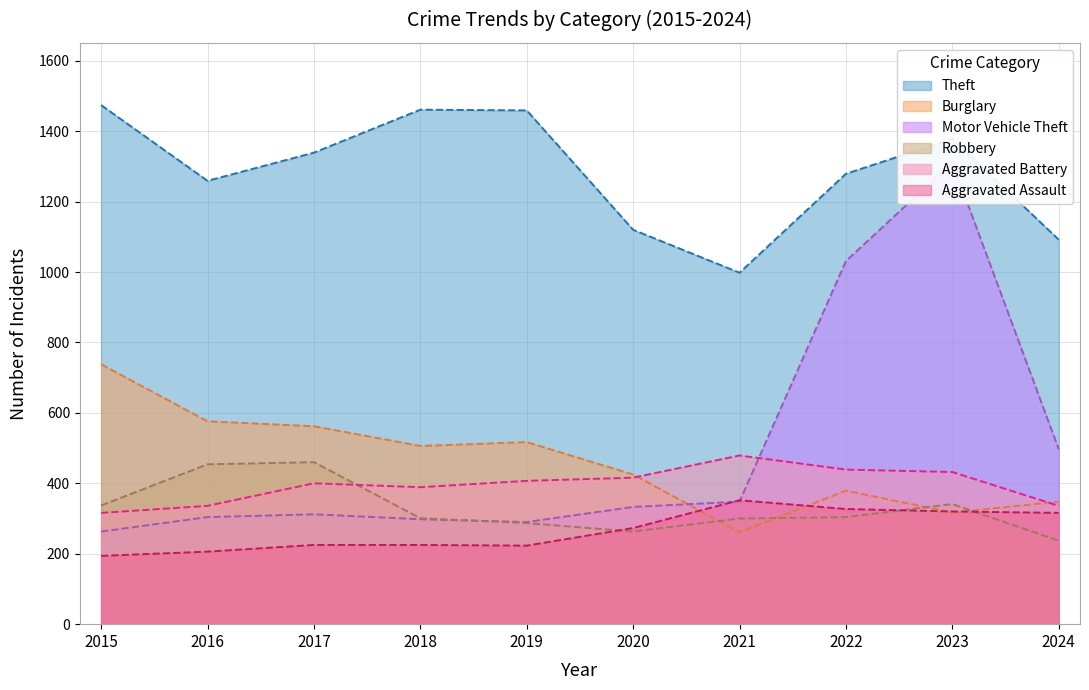

What is the greatest value displayed?

1474